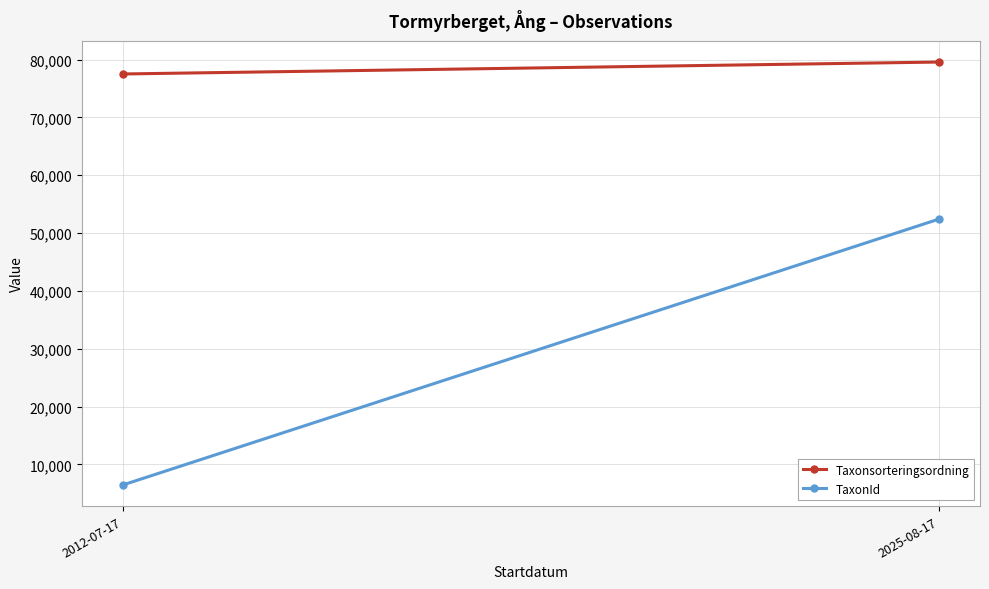

What is the label of the 2nd point from the left?

2025-08-17